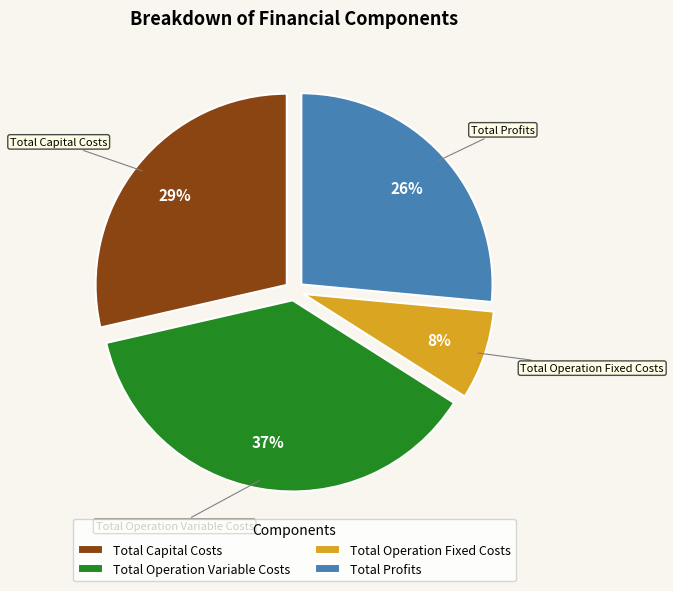

Rank the categories by value from highest to lowest.

Total Operation Variable Costs, Total Capital Costs, Total Profits, Total Operation Fixed Costs